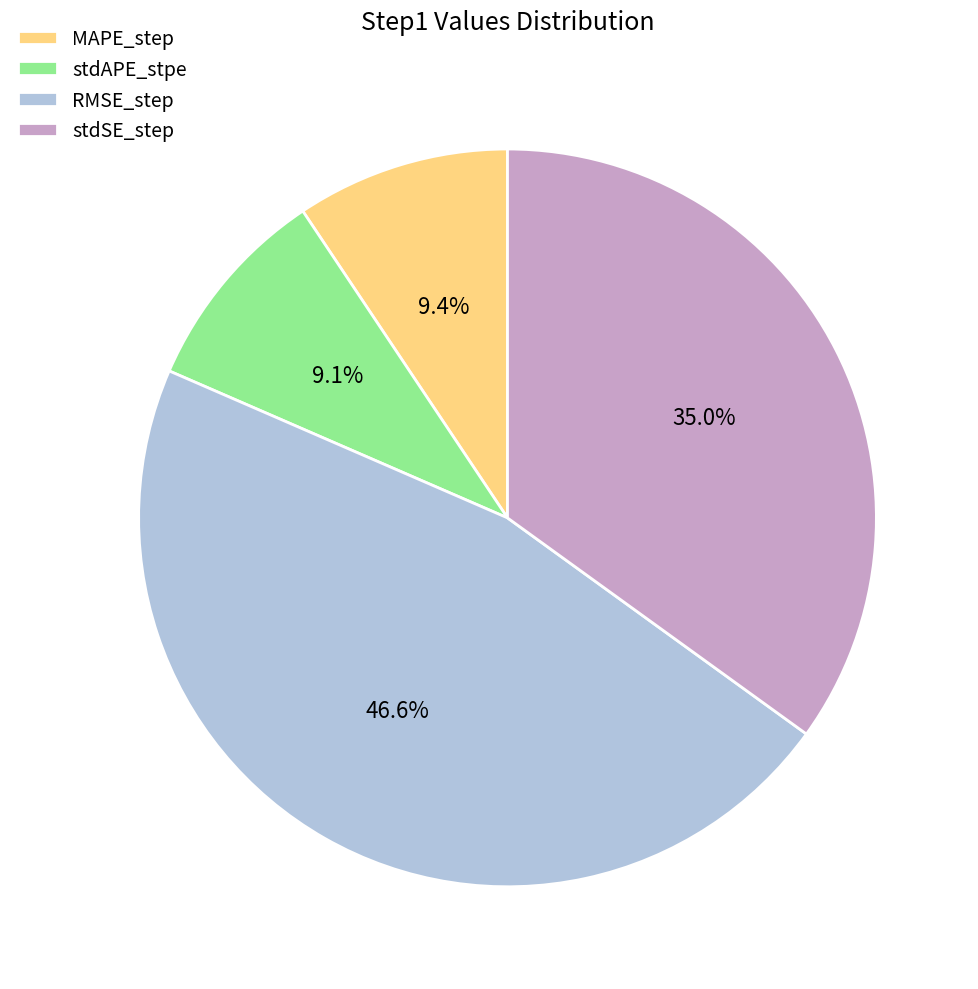

What is the total percentage of stdAPE_stpe and stdSE_step?

44.1%